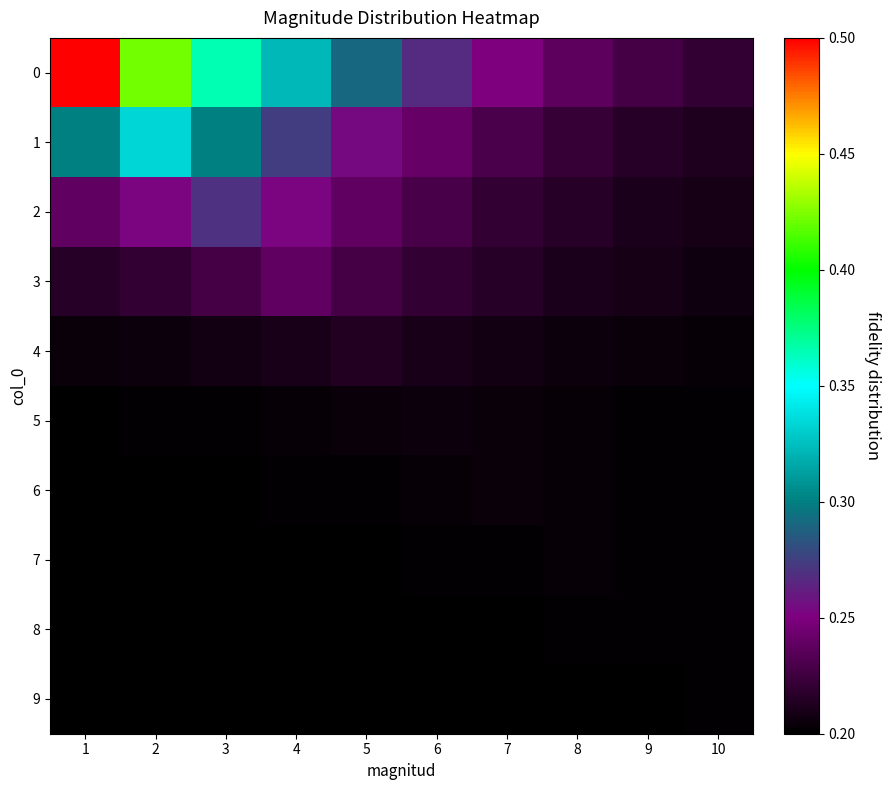

Rank the series by their maximum value, from highest to lowest.

0, 1, 2, 3, 4, 5, 6, 7, 8, 9